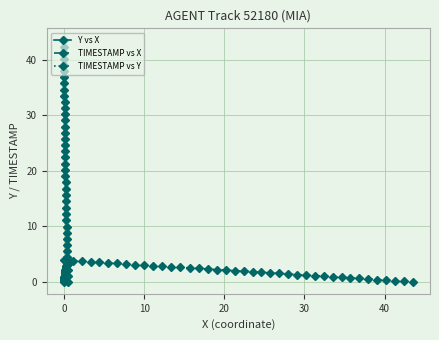

What is the value of the TIMESTAMP vs Y point at the 21st from the left?

1.9